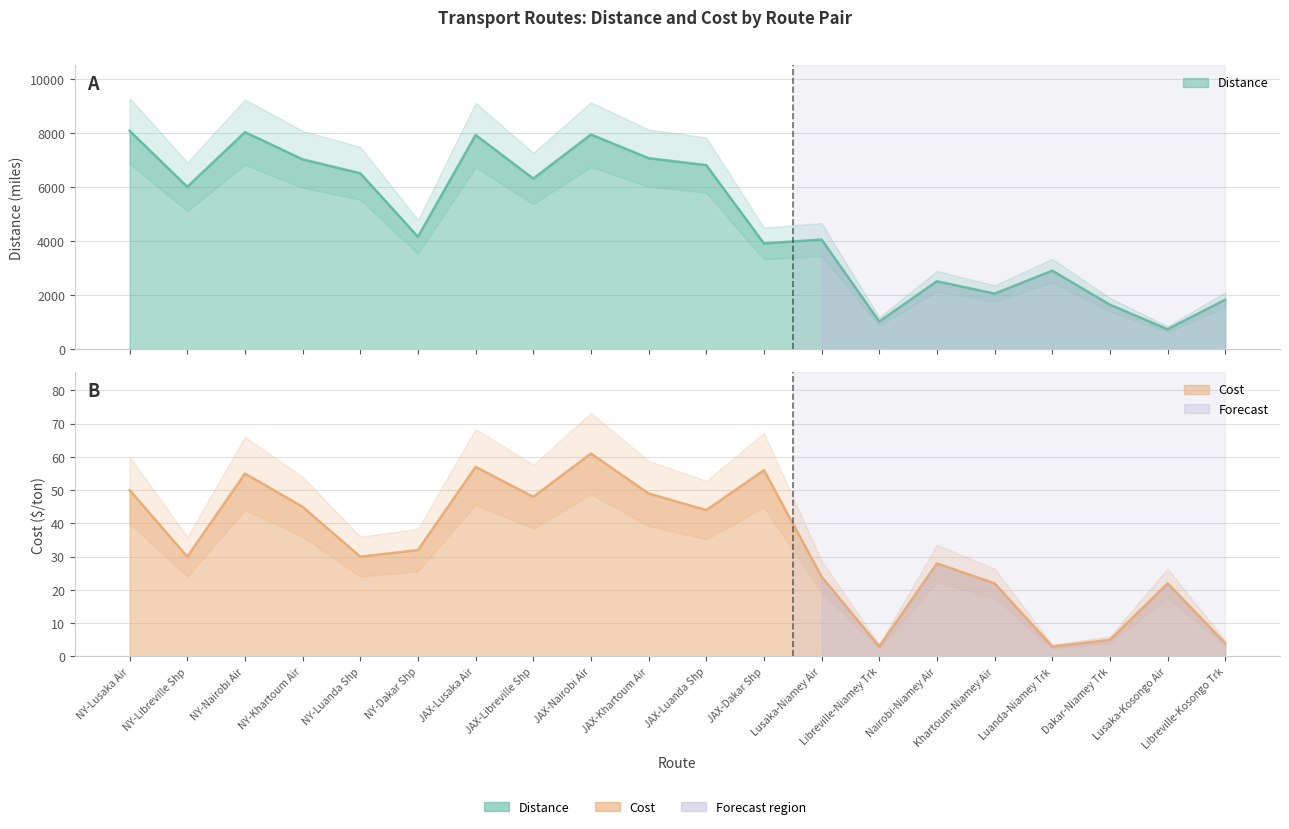

How many values in the Cost series are below 32?

10